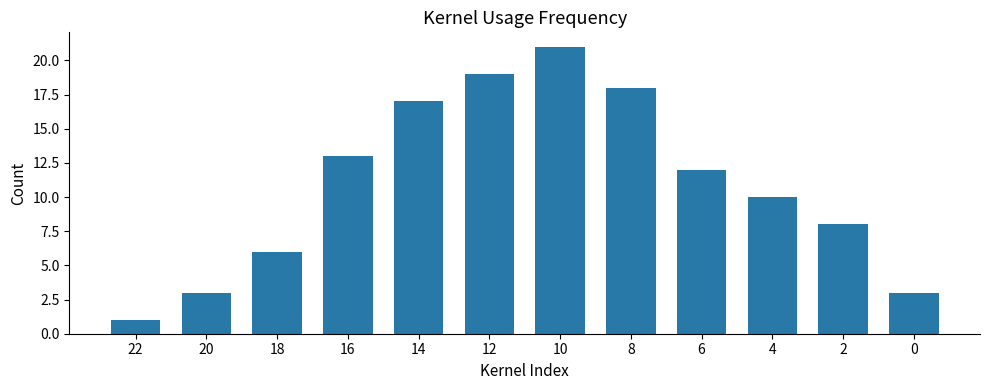

Reading left to right, what are all the values shown in this chart?

1	3	6	13	17	19	21	18	12	10	8	3